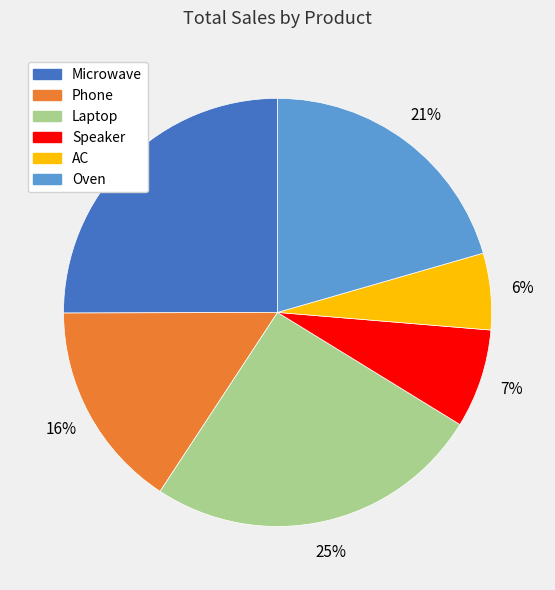

Is it true that Laptop is 12% of the pie?

False